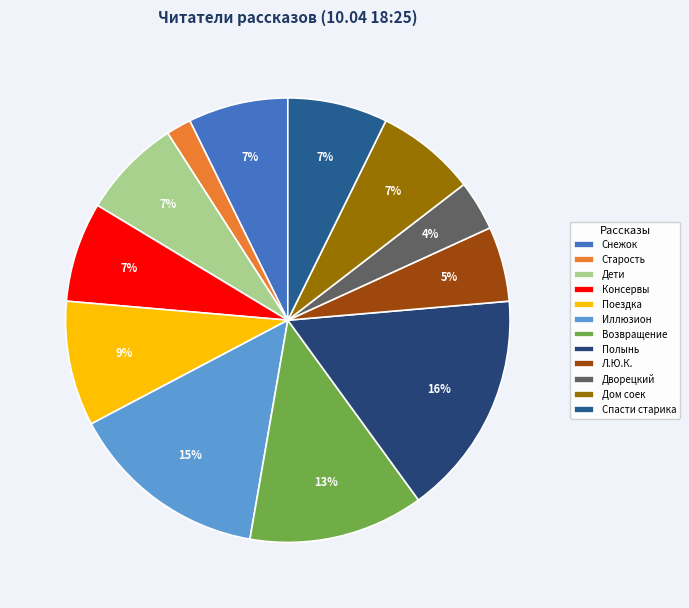

Rank the categories by value from highest to lowest.

Когда зацветает полынь, Иллюзион, Возвращение домой в СССР, Поездка, Снежок, переживший лето, Дети священного леса, Консервы, Дом соек, Спасти старика, Л.Ю.К. - я не совсем твой отец., Поющий дворецкий, Старость приходит одна